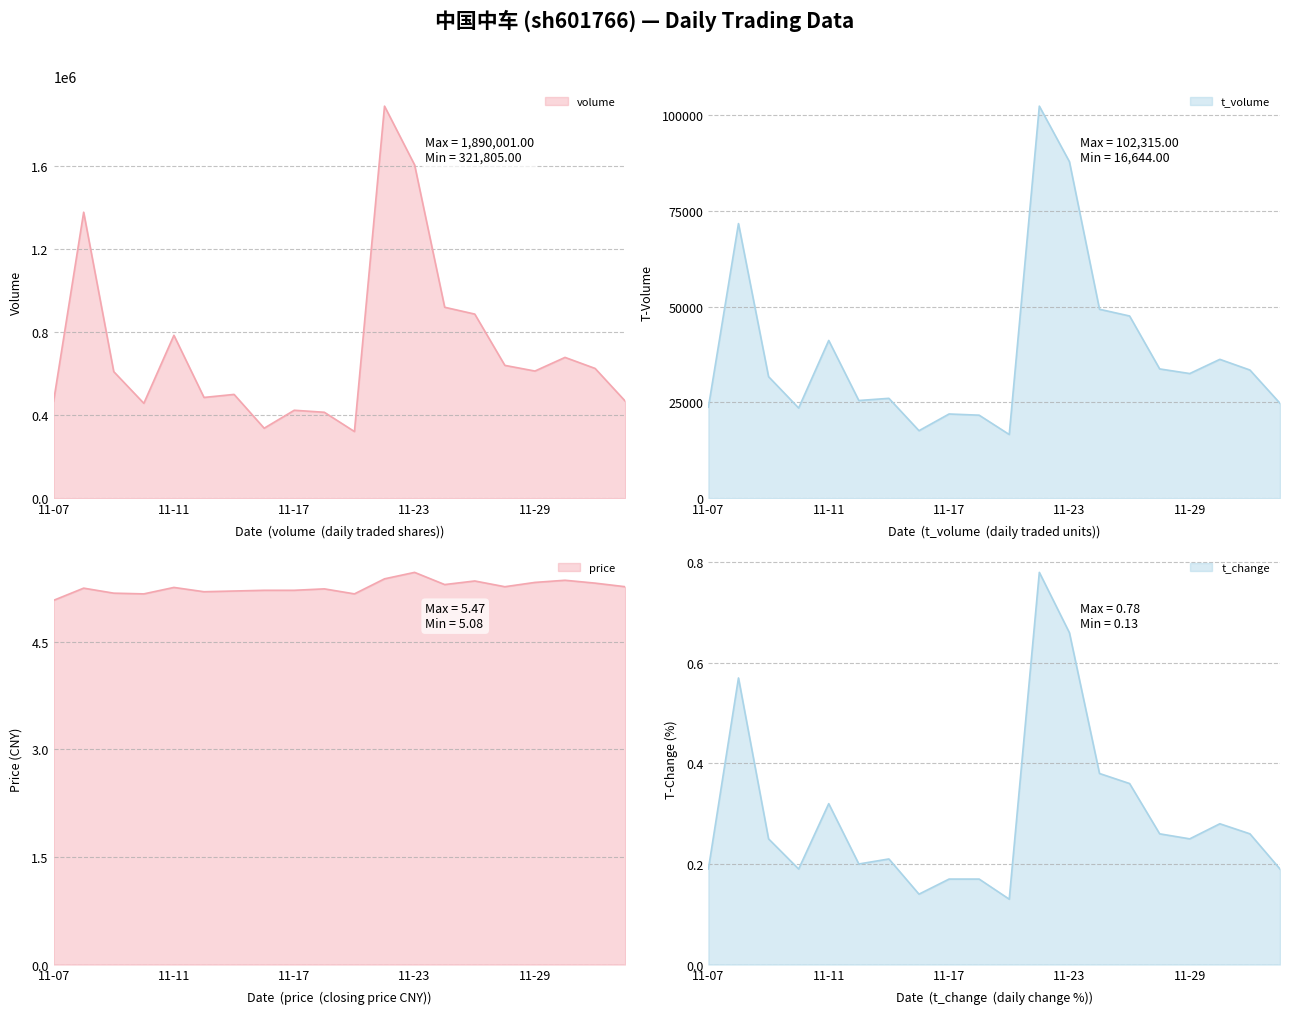

Which category has the highest value in the price series?

11-23